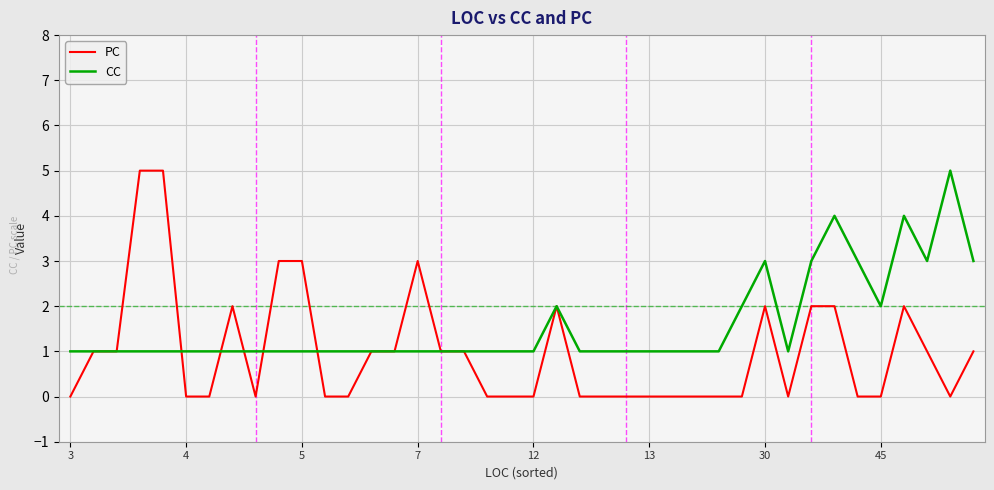

How many series are shown in this chart?

2